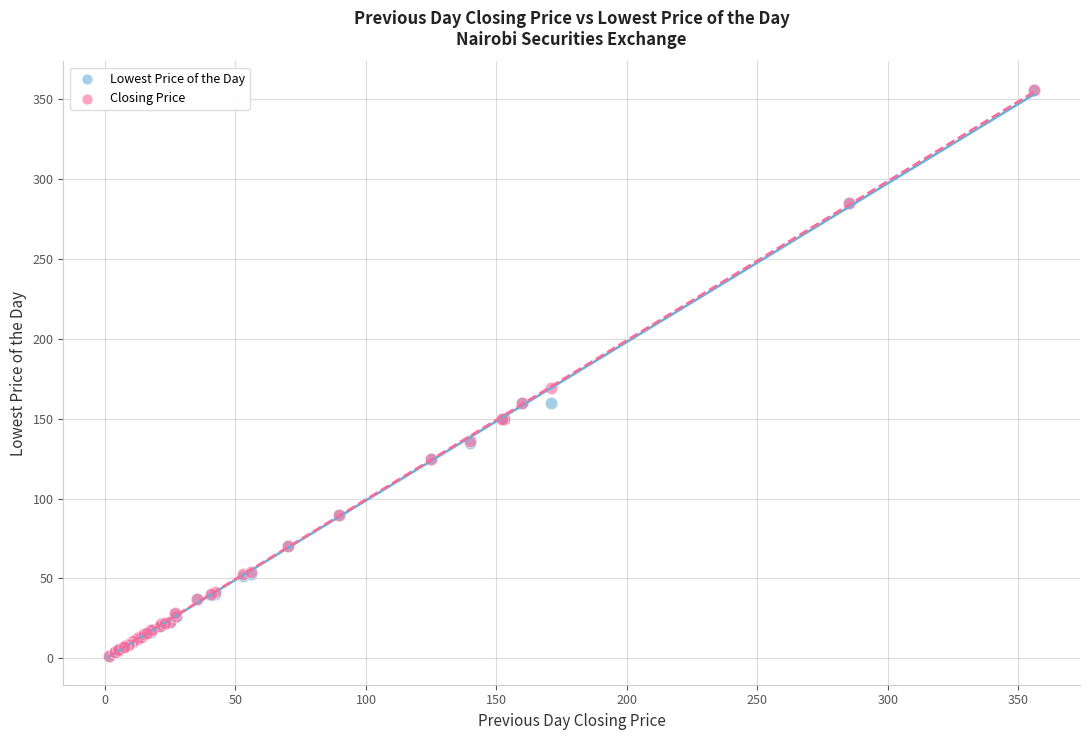

What are all the series names shown in the legend?

Lowest Price of the Day, Closing Price